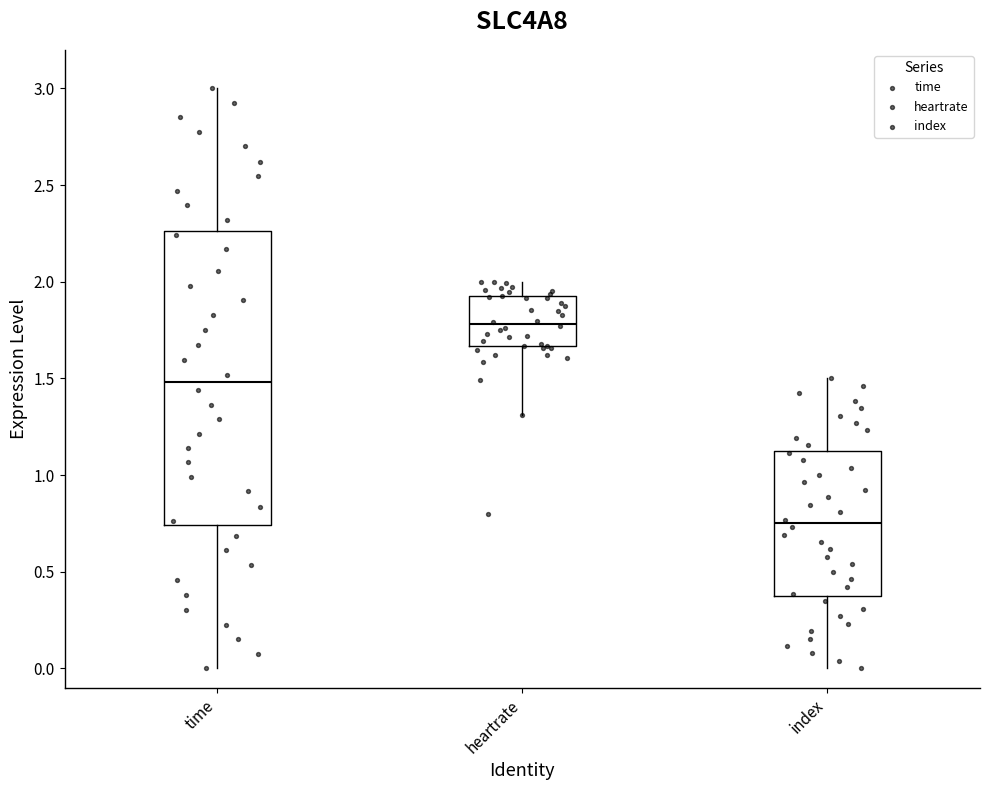

Comparing the boxes themselves (not the whiskers), which one is the tallest?

time